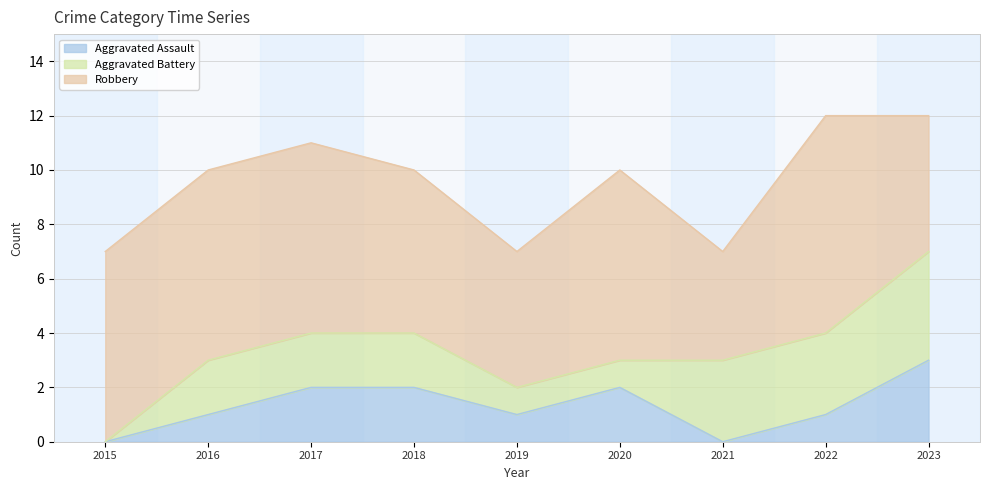

At which label is Robbery closest to 6?

2018